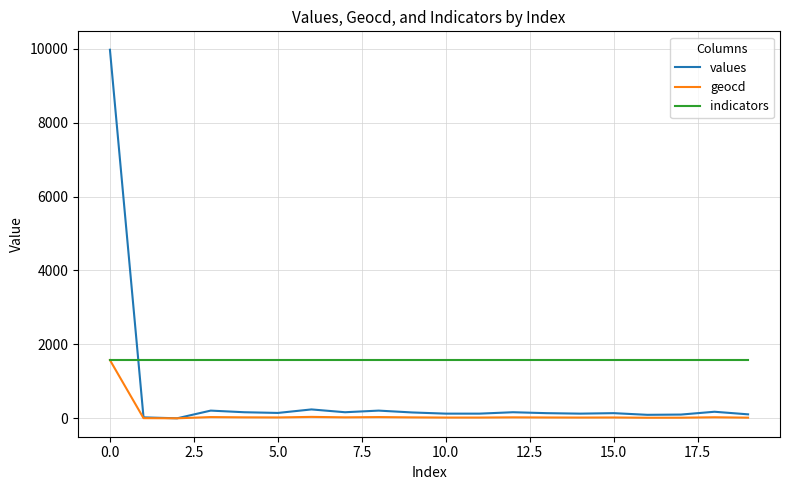

What is the highest value of the values series?

9974